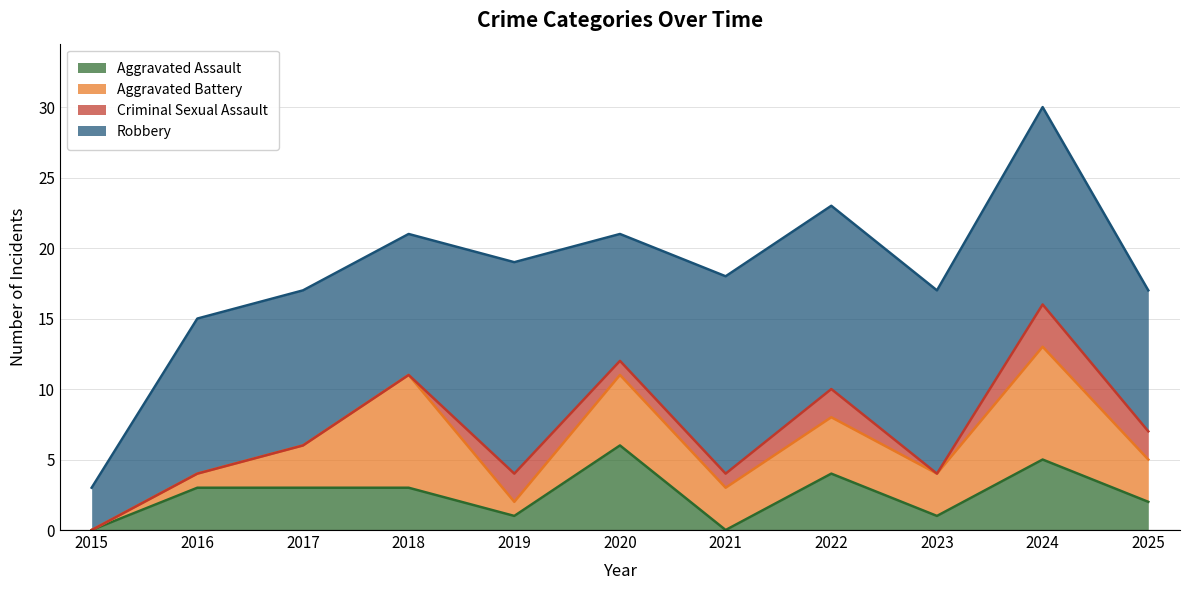

At which label does Robbery reach its minimum?

2015